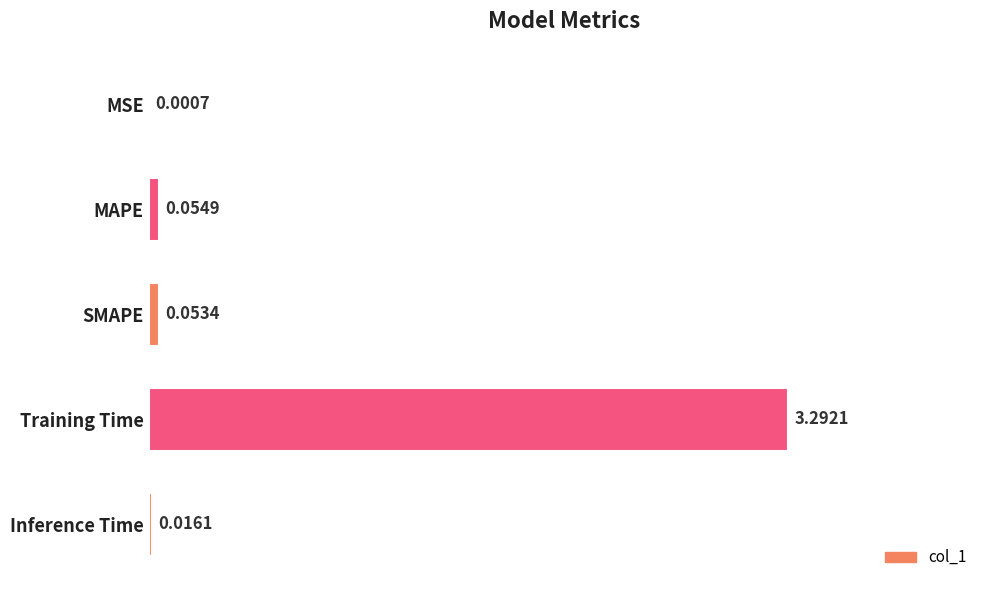

Where is the data nearest to the value 1?

MAPE